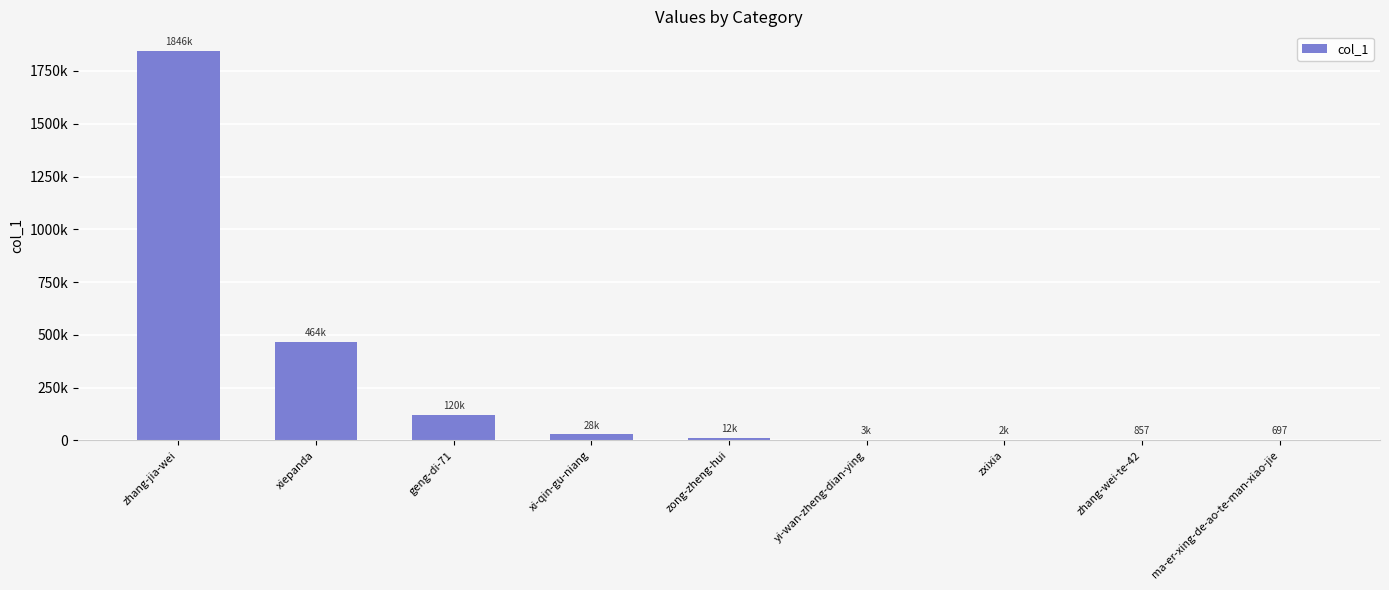

What is the difference between the second highest and second lowest values?

463309